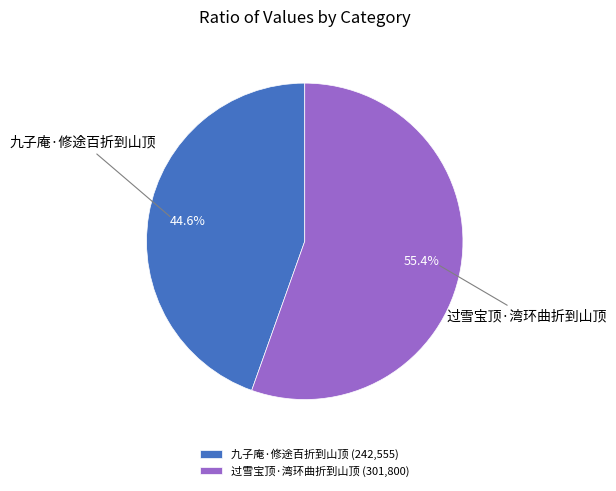

Do 过雪宝顶·湾环曲折到山顶 and 九子庵·修途百折到山顶 together represent more than half of the pie?

Yes